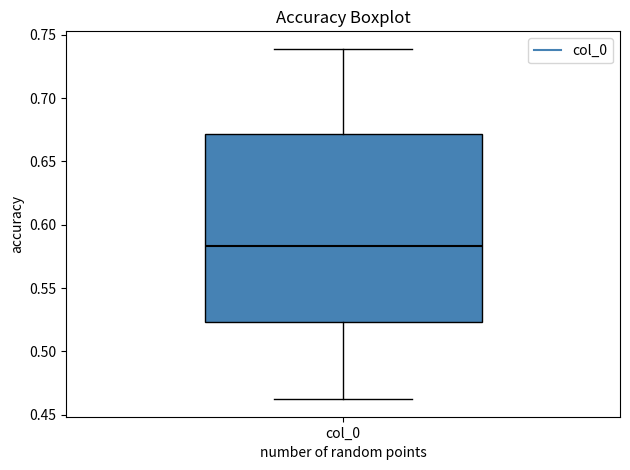

Transcribe this box plot: give where the median line is, the range the box spans, and where the two whiskers end, as read against the y-axis. The values are not printed on the chart, so give them approximately, as read against the axis.

median 0.585, box 0.525 to 0.670, whiskers 0.460 to 0.740